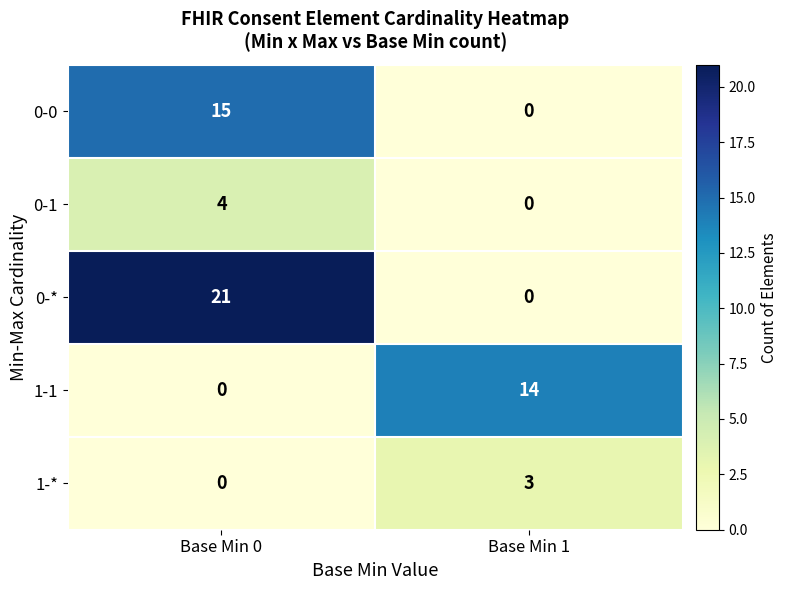

Reading left to right, list all the values displayed in this chart.

0-0: 15	0
0-1: 4	0
0-*: 21	0
1-1: 0	14
1-*: 0	3